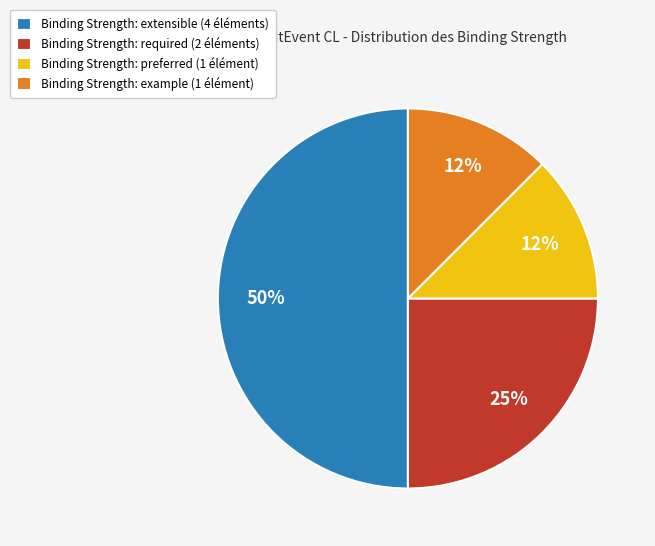

How many slices are in this pie chart?

4